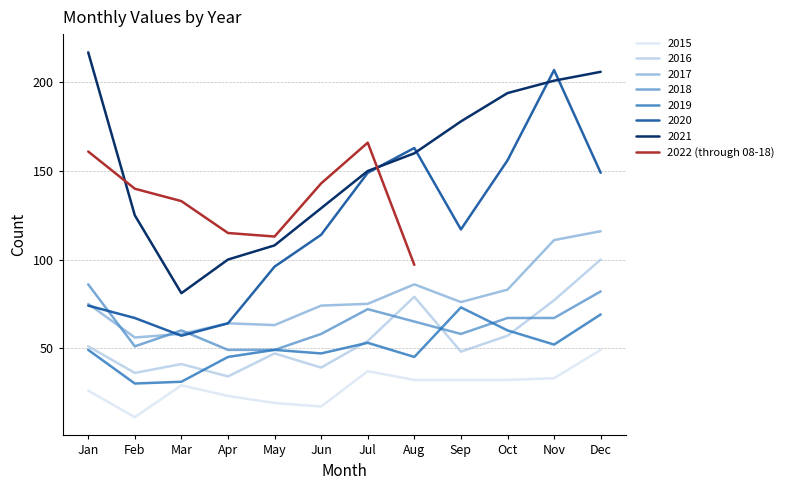

True or false: the data shows 166 at Jul.

True